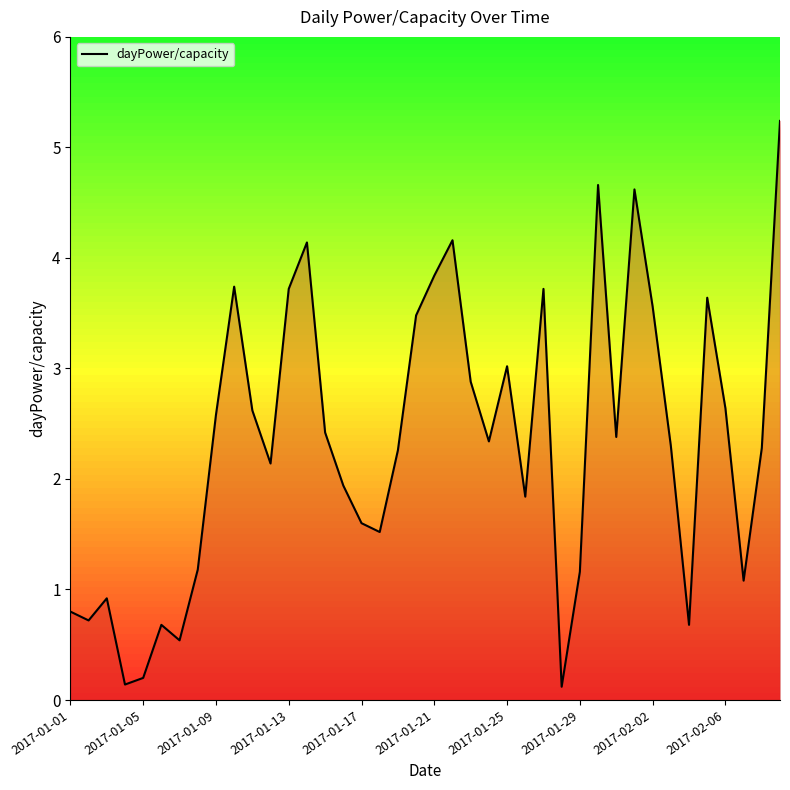

What is the maximum value shown in the chart?

5.2